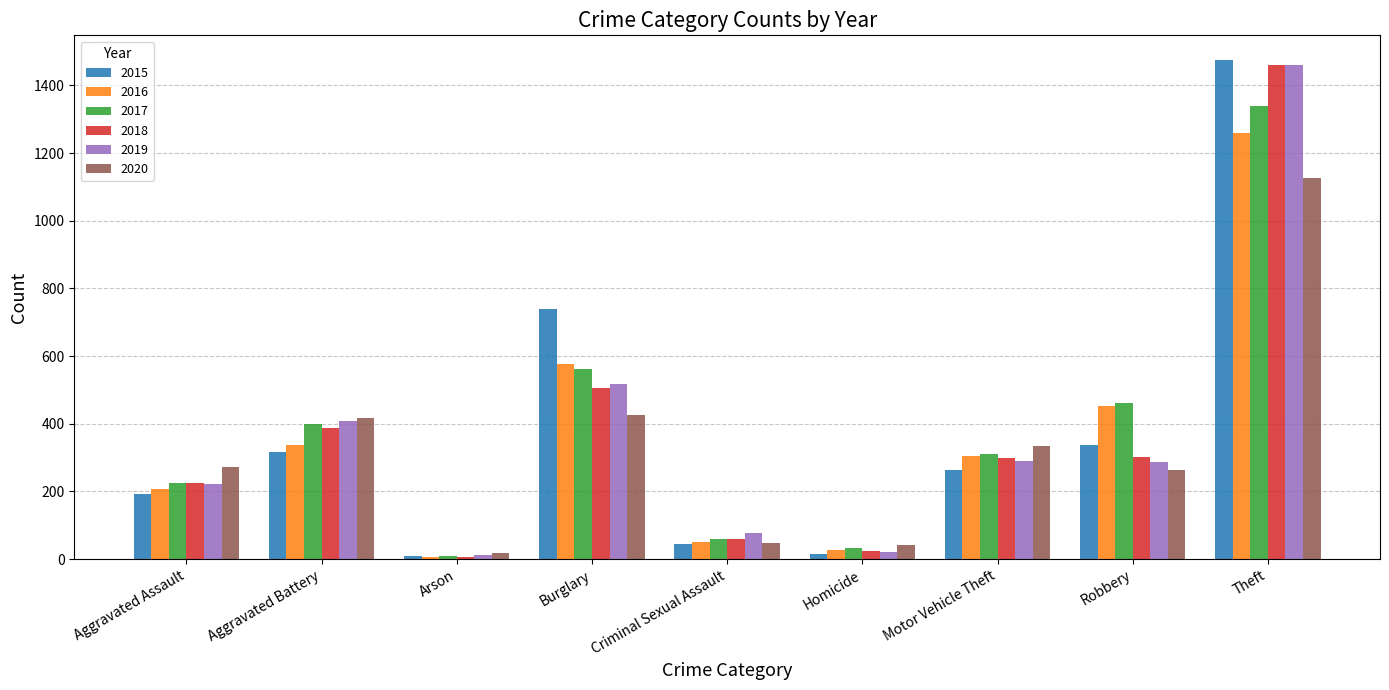

How many bars are there in each group?

6